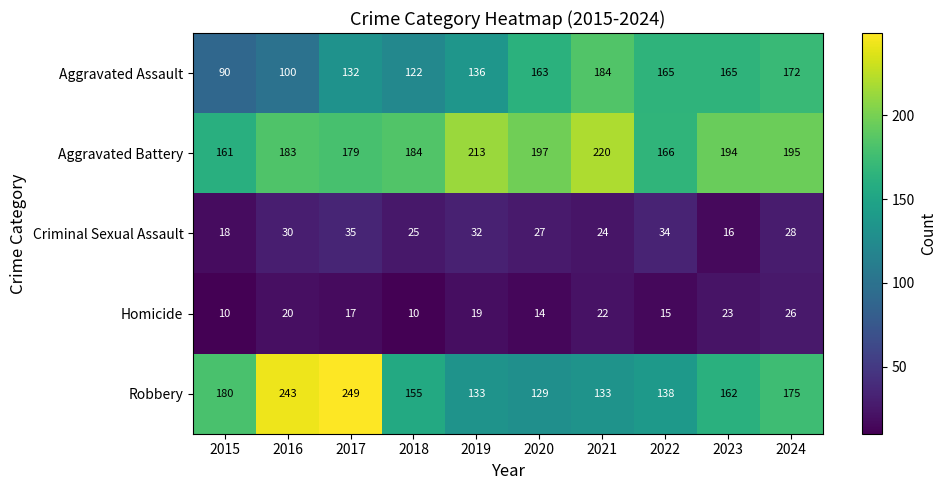

Is the value of Aggravated Battery at 2020 greater than the value of Homicide at 2024?

Yes